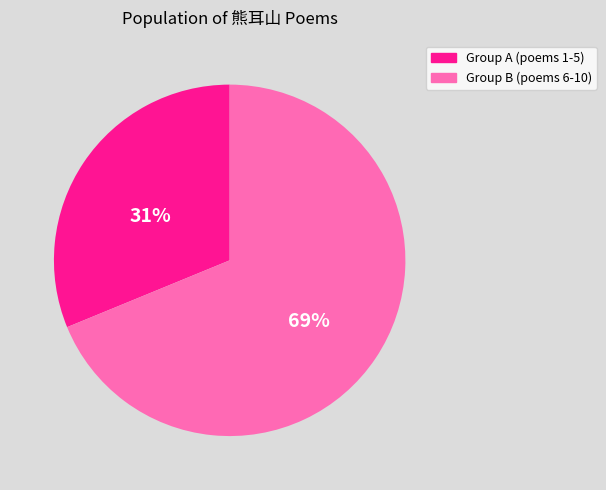

Does any single category account for the majority?

Yes